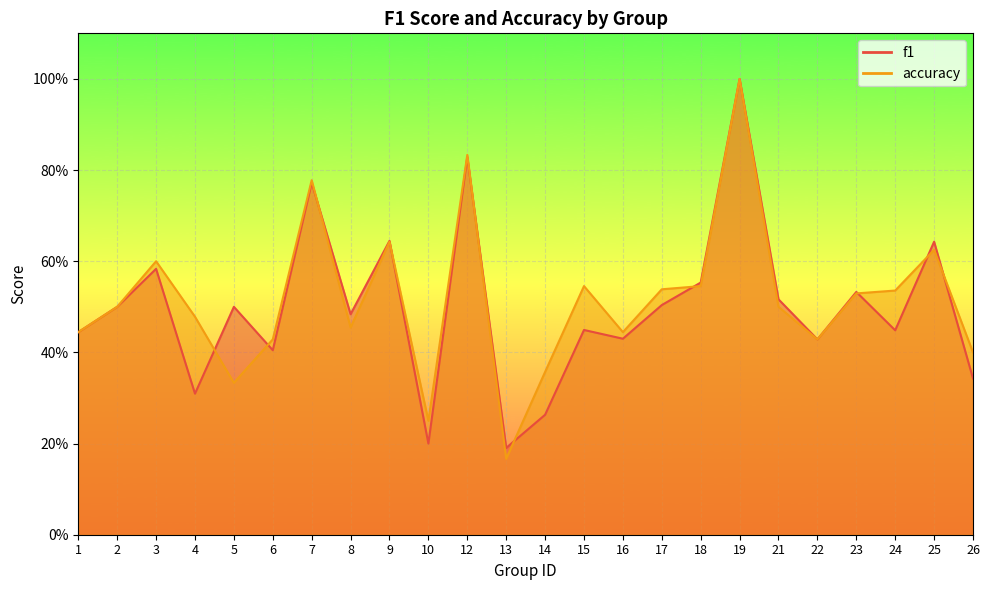

What is the value of the f1 point at the 5th from the left?

0.5